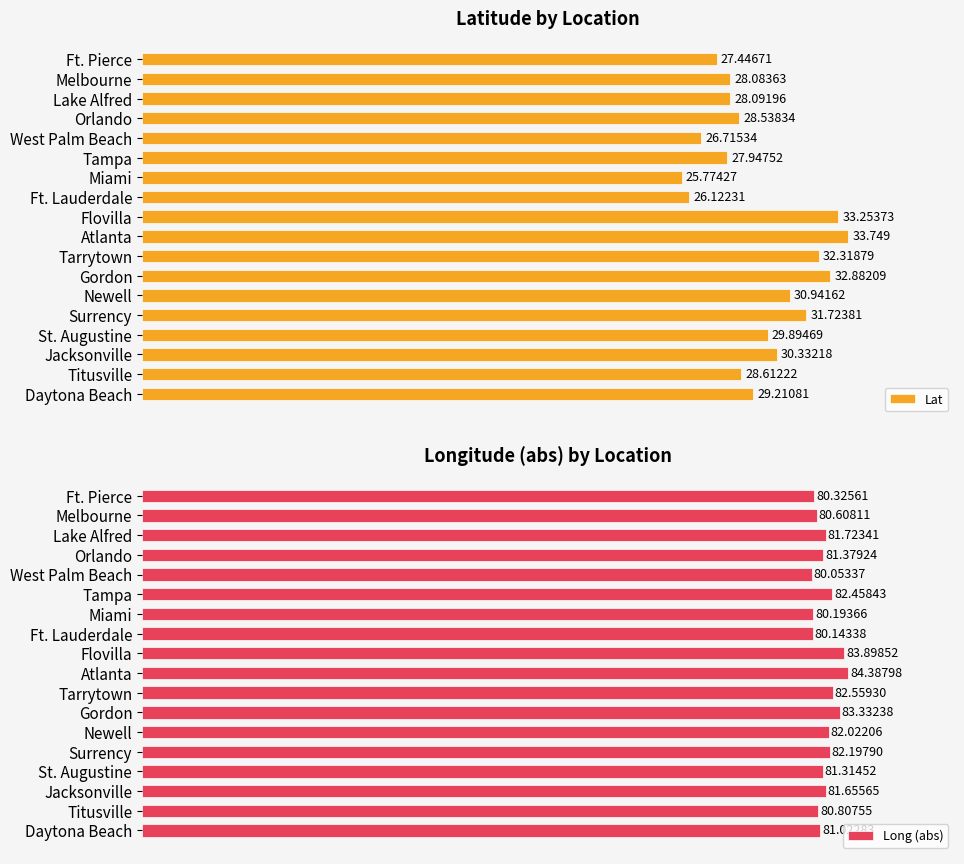

Reading right to left, what are all the values shown in this chart?

Lat: 29.2	28.6	30.3	29.9	31.7	30.9	32.9	32.3	33.7	33.3	26.1	25.8	27.9	26.7	28.5	28.1	28.1	27.4
Long (abs): 81.0	80.8	81.7	81.3	82.2	82.0	83.3	82.6	84.4	83.9	80.1	80.2	82.5	80.1	81.4	81.7	80.6	80.3